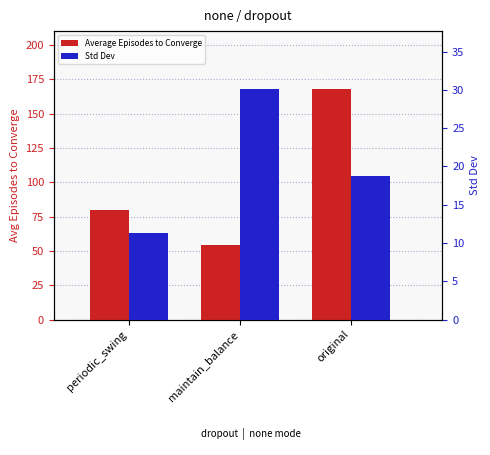

How many values in the Std Dev series are below 18?

1